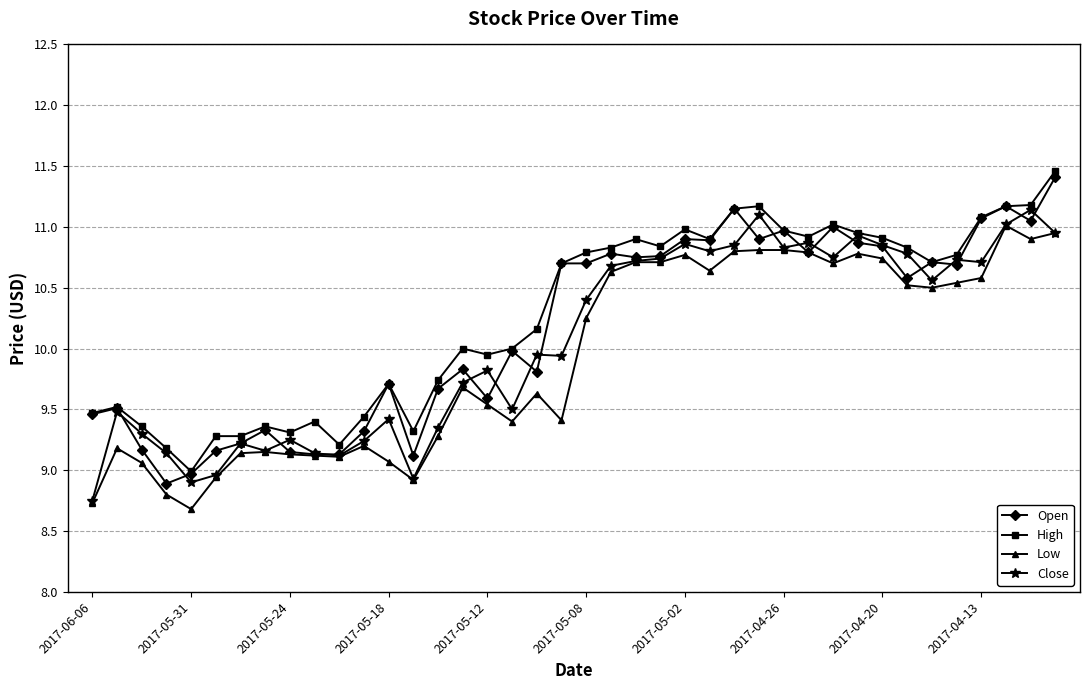

How many lines are shown in the chart?

4